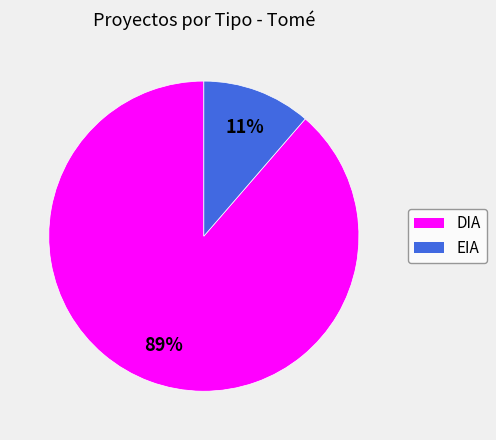

To the nearest percent, what portion does DIA represent?

89%